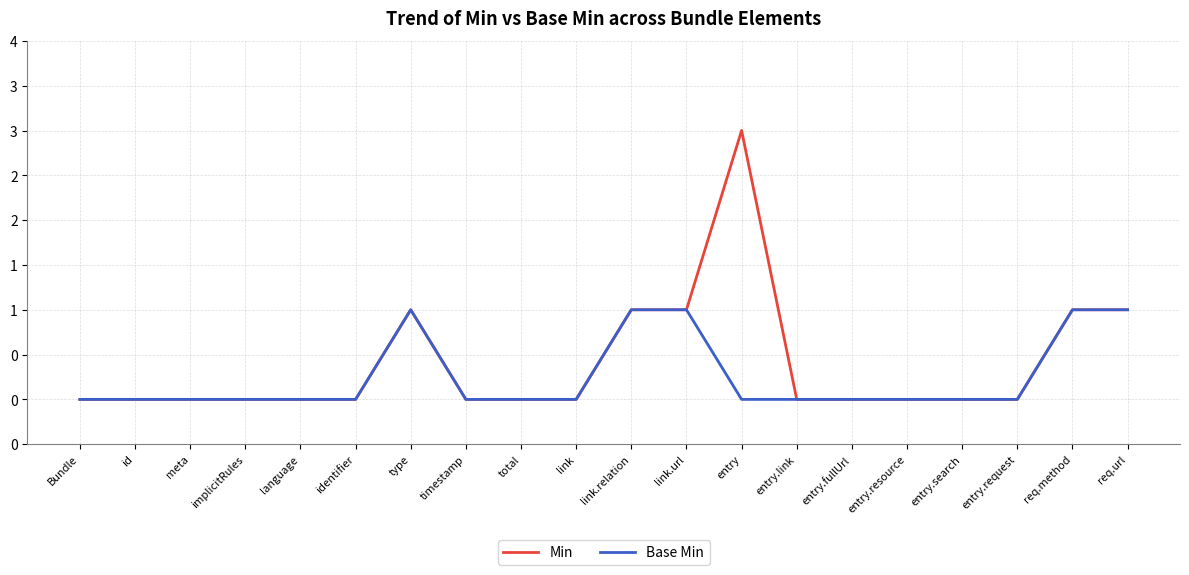

What is the difference between the maximum and minimum values in the Base Min series?

1